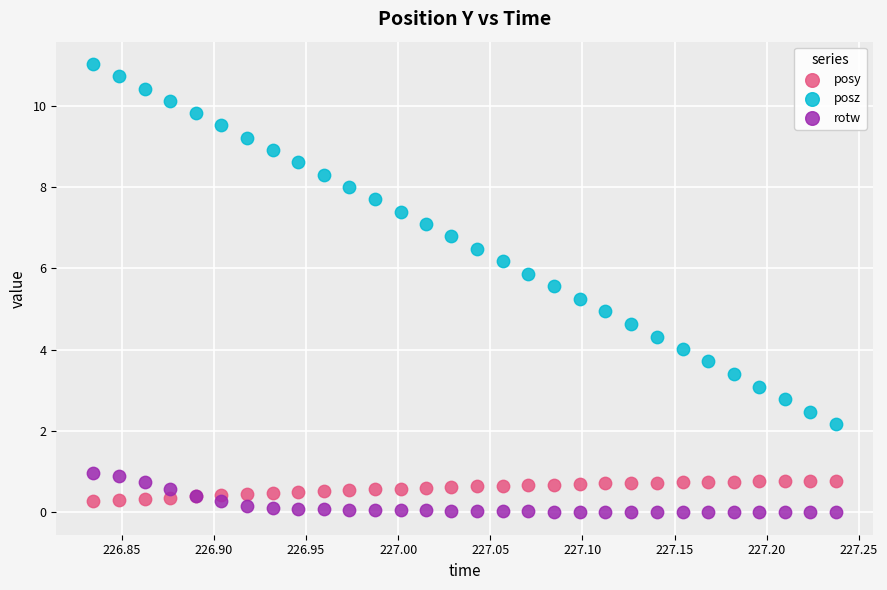

Which series reaches the maximum Y coordinate?

posz